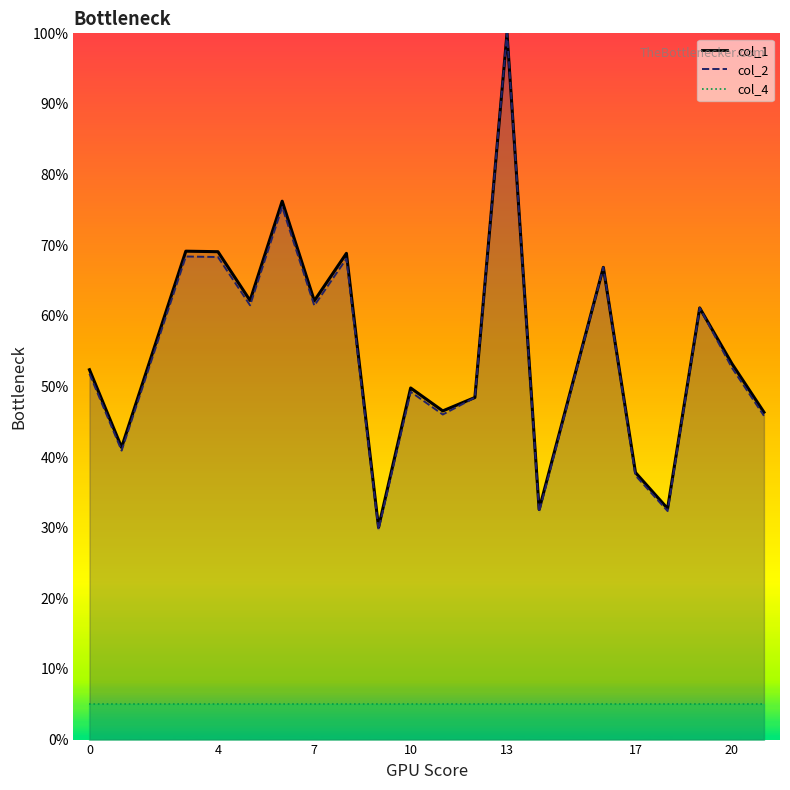

What is the highest value of the col_2_line series?

1.0